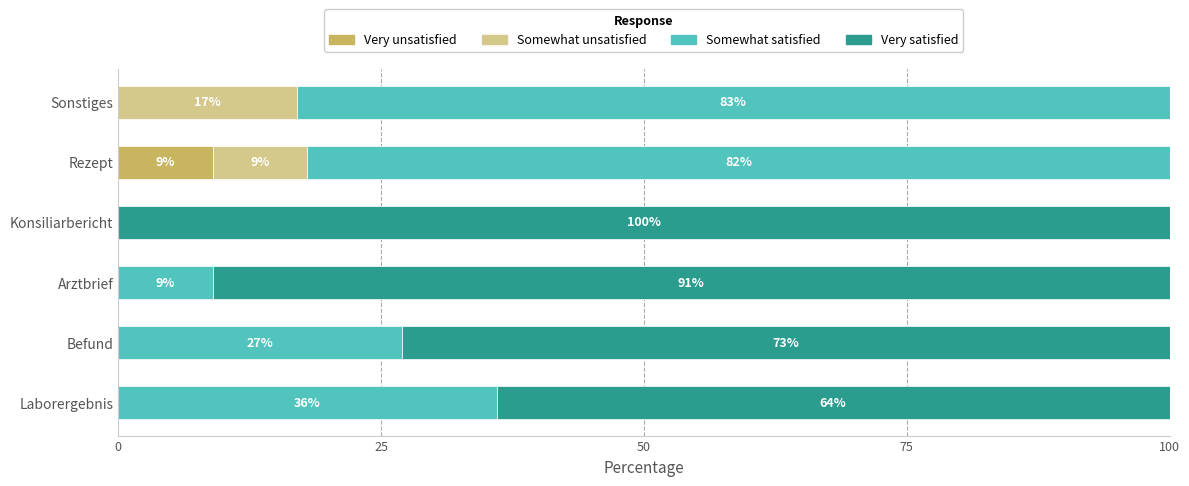

What is the total value across all series at Sonstiges?

100